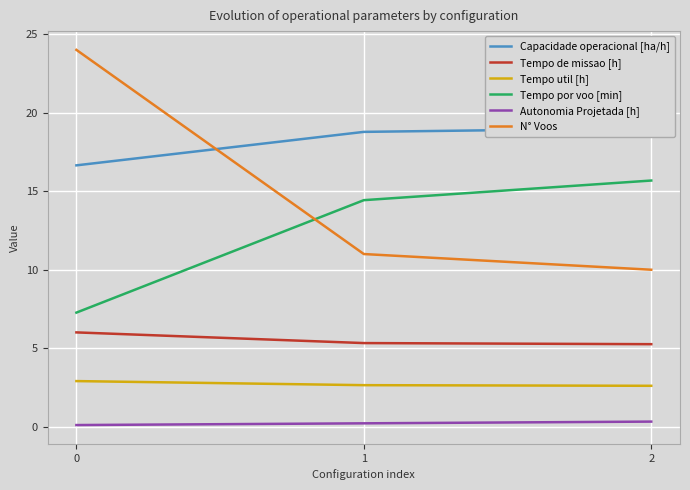

What is the value of the Tempo por voo [min] point at the 3rd from the left?

15.7